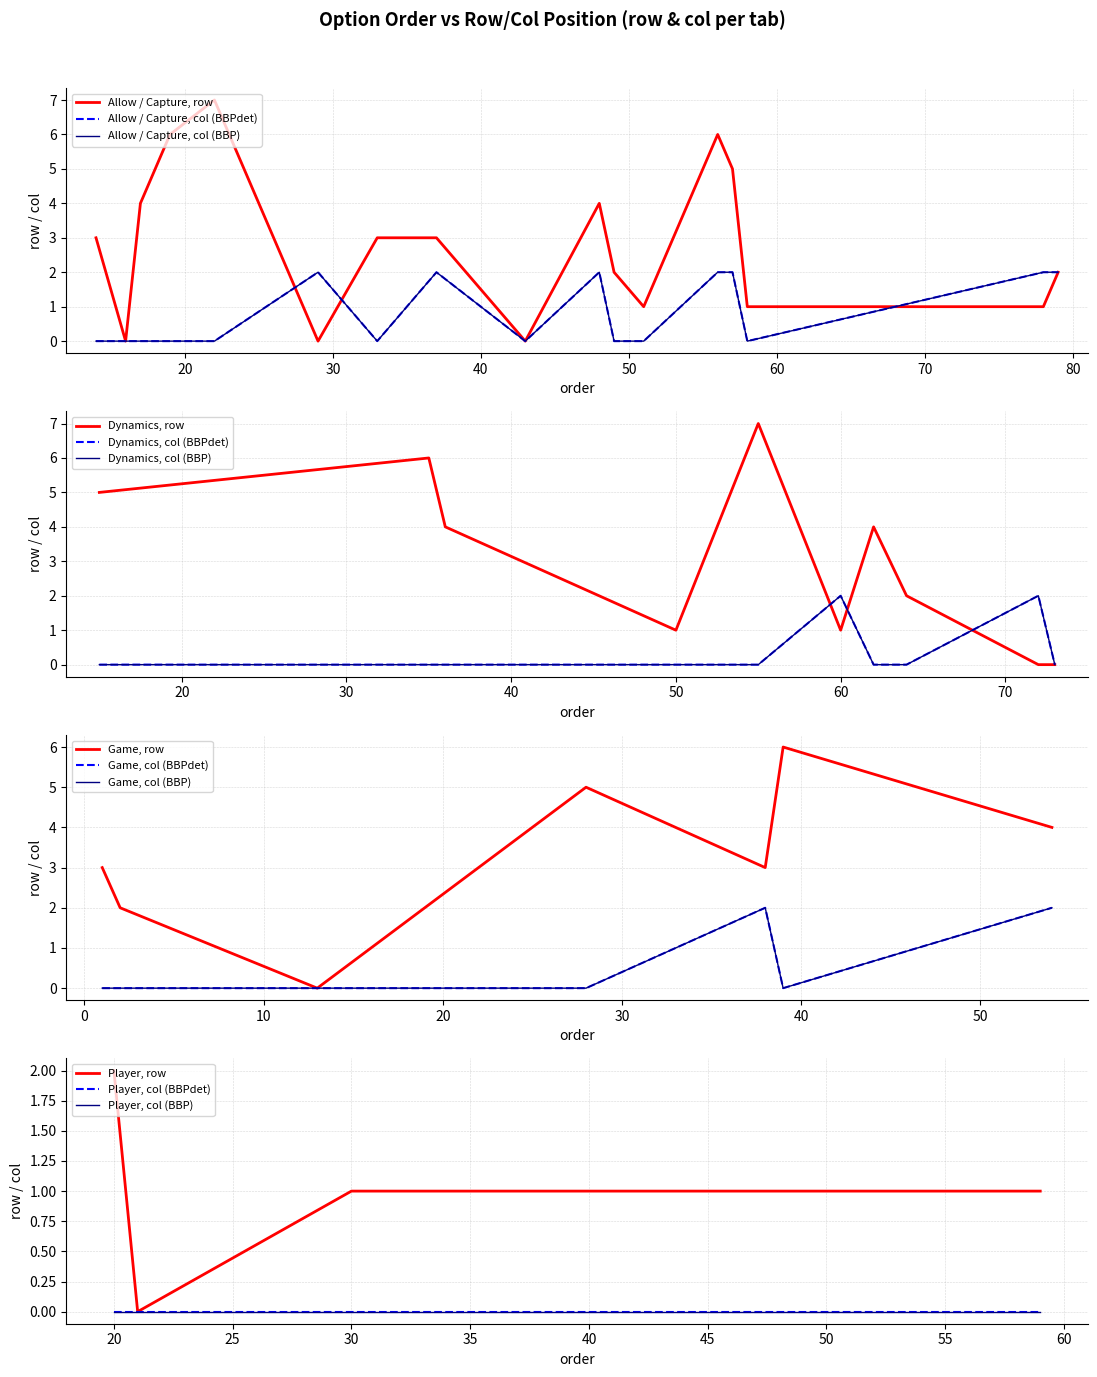

True or false: row has a value of 7 at 54.

False